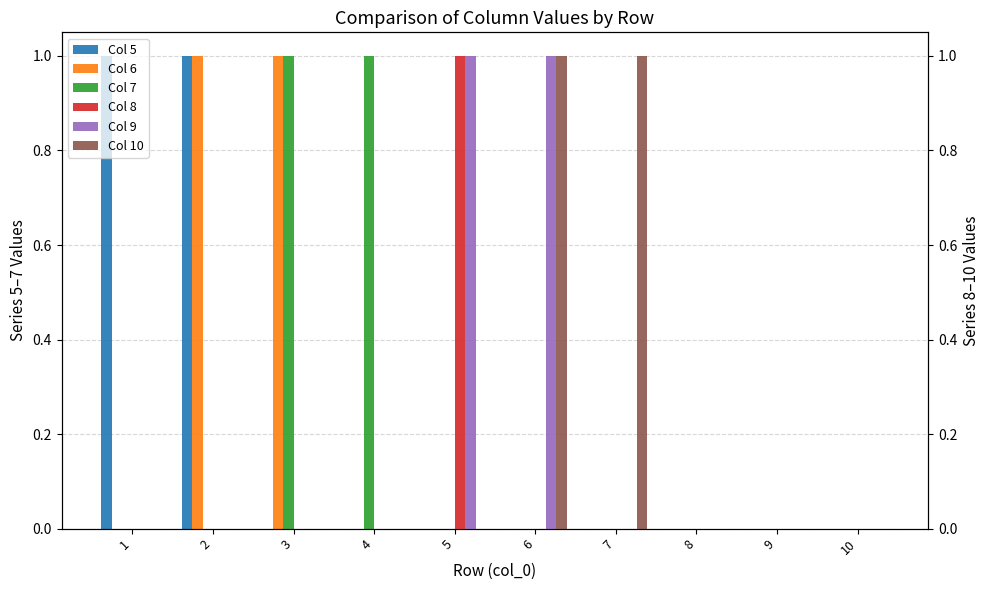

Which category has the highest value in the Col 8 series?

5